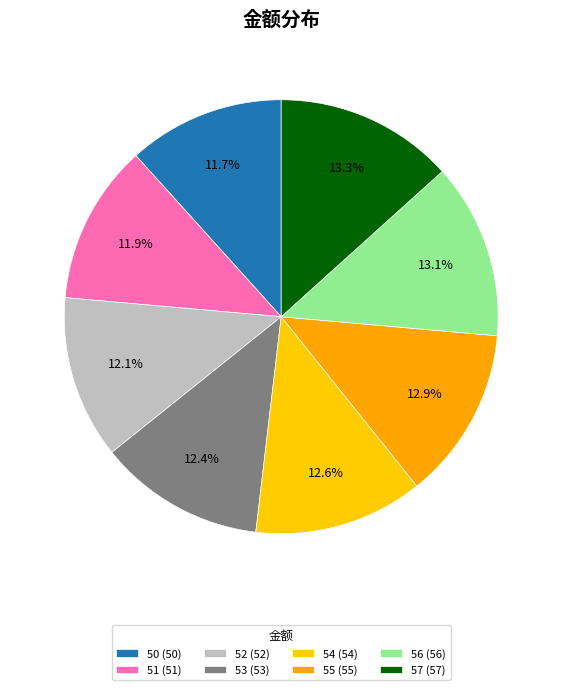

How many slices are in this pie chart?

8